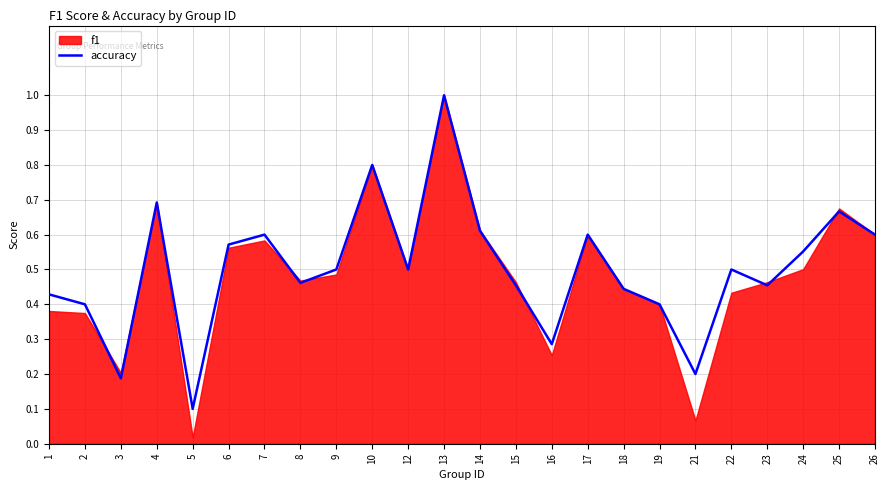

What is the smallest value displayed?

0.1